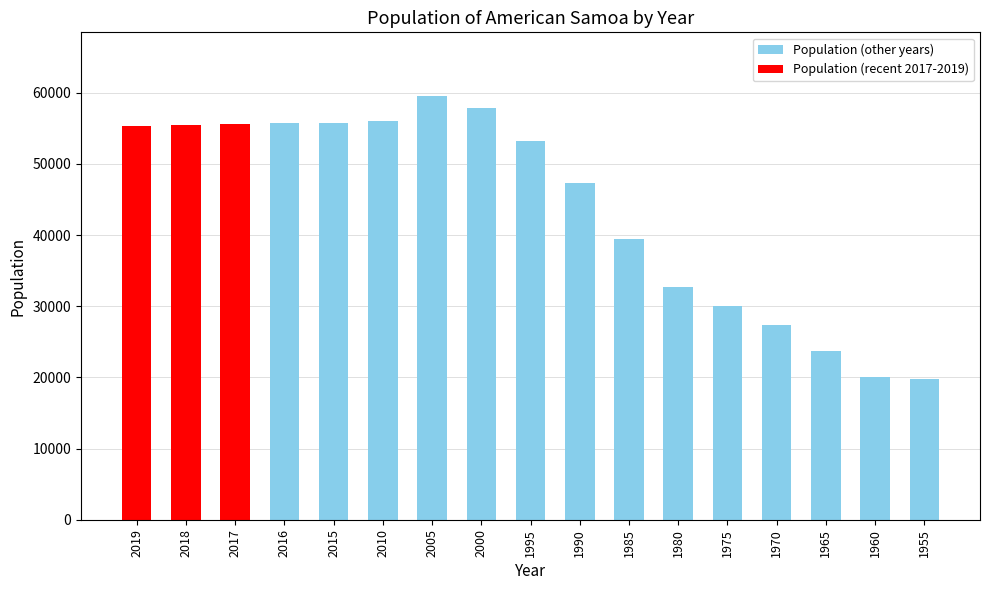

What value does the data have at 2018?

55465